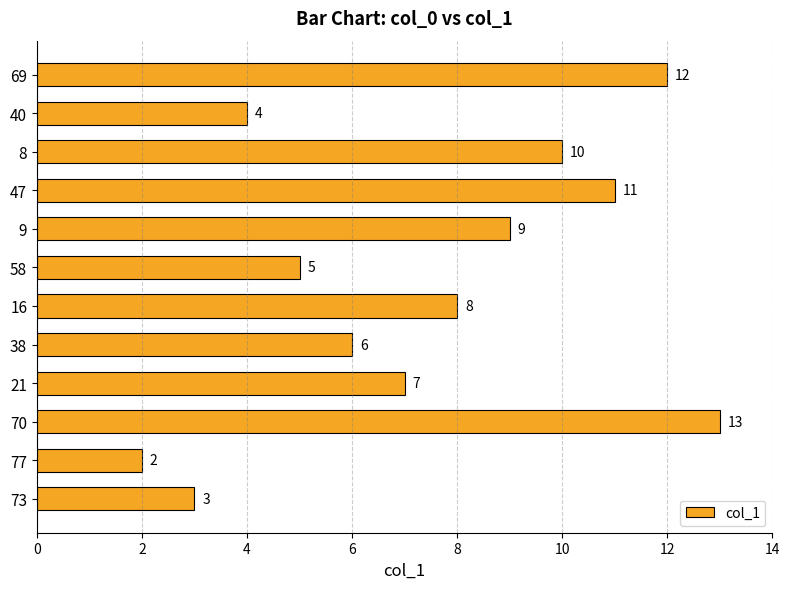

What is the change in value from 77 to 21?

+5